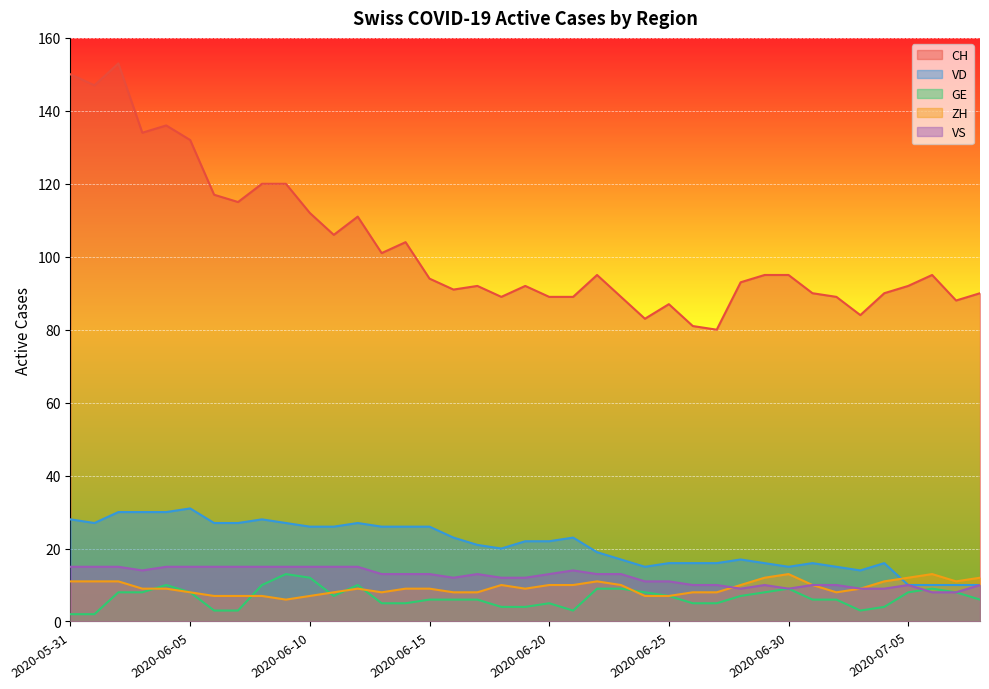

How many lines are shown in the chart?

5